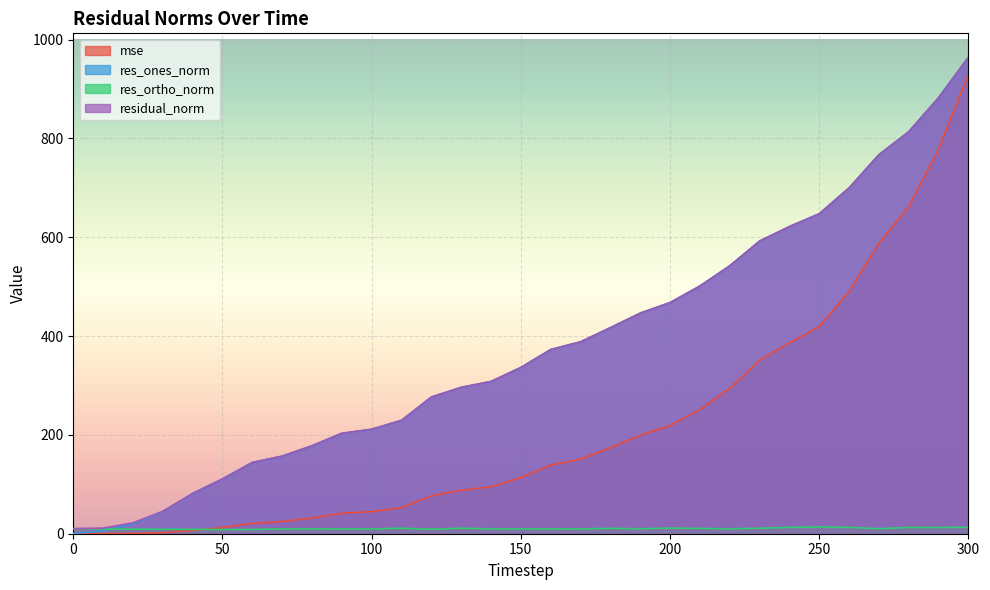

How many lines are shown in the chart?

4